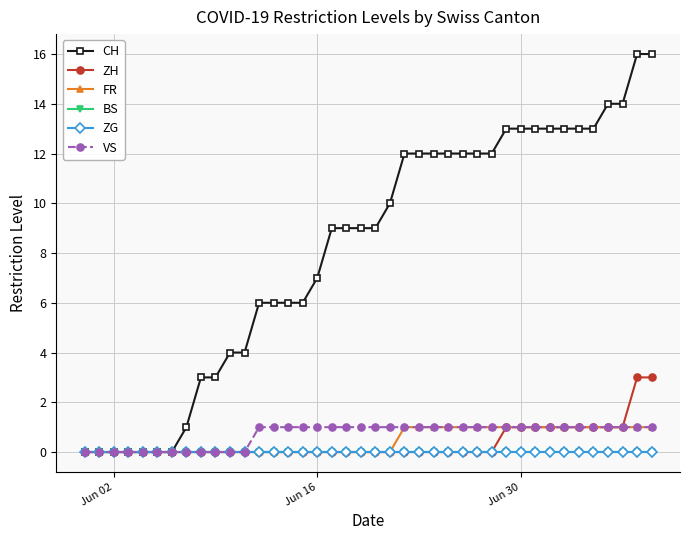

Is this an area chart (filled region under the line)?

No